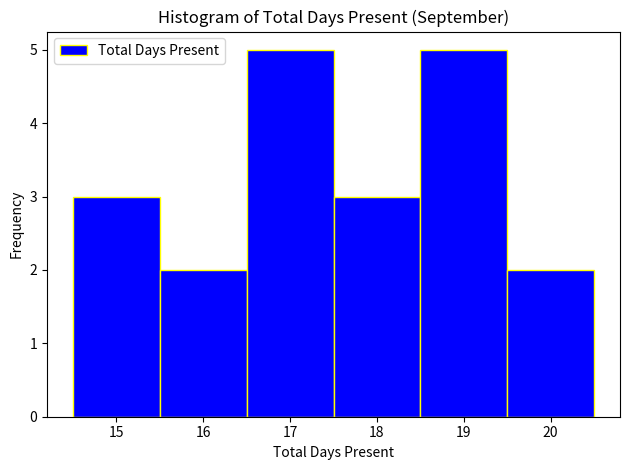

Reading left to right, list every bar in this chart as the range it spans on the x-axis followed by its height. The values are not printed on the chart, so give them approximately, as read against the axis.

14.5 to 15.5: 3
15.5 to 16.5: 2
16.5 to 17.5: 5
17.5 to 18.5: 3
18.5 to 19.5: 5
19.5 to 20.5: 2